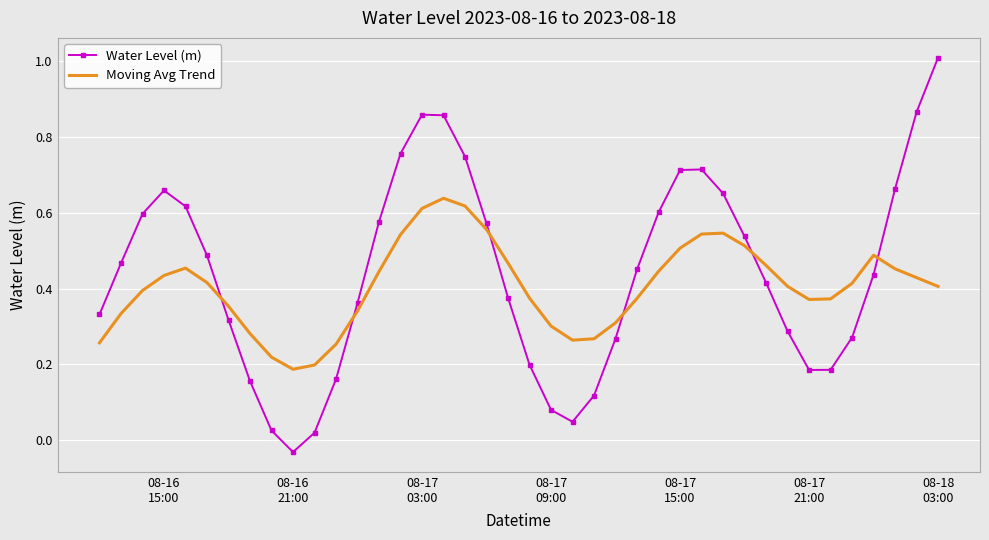

How many interior local peaks does the Moving Avg Trend series have?

4